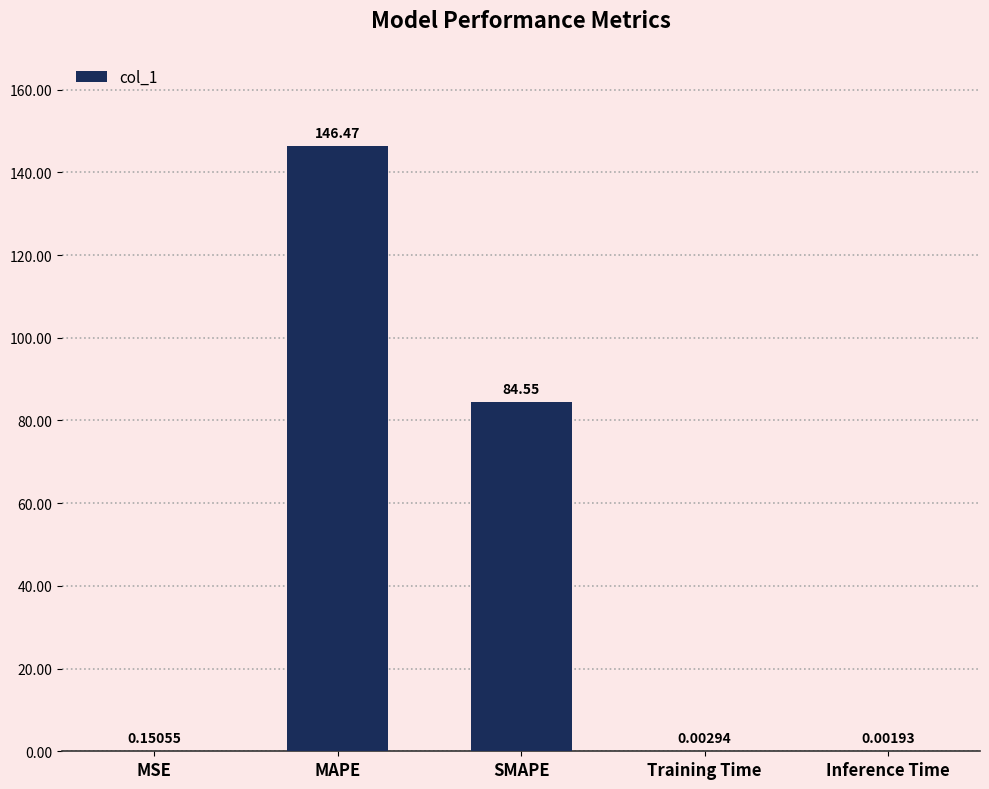

Which has a higher value, MSE or Training Time?

MSE